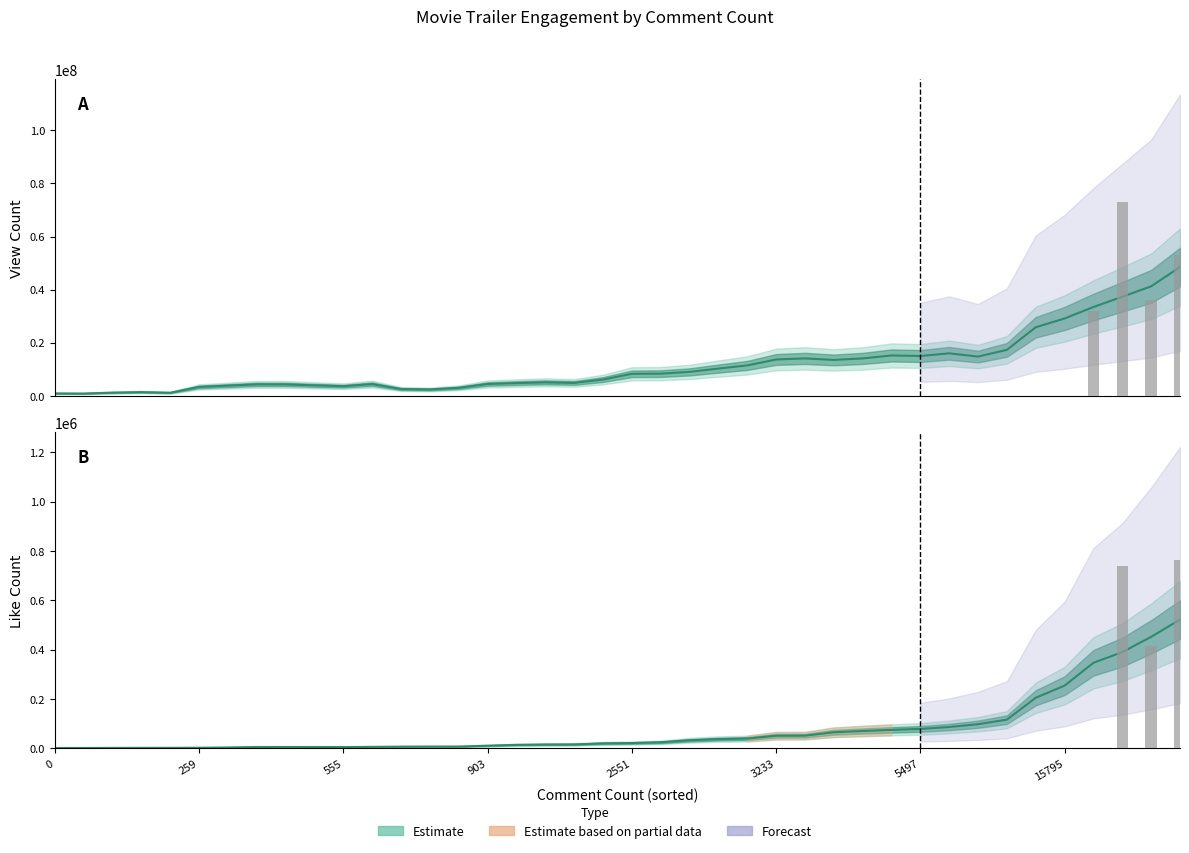

Are the bars grouped side by side (vs. stacked)?

Yes